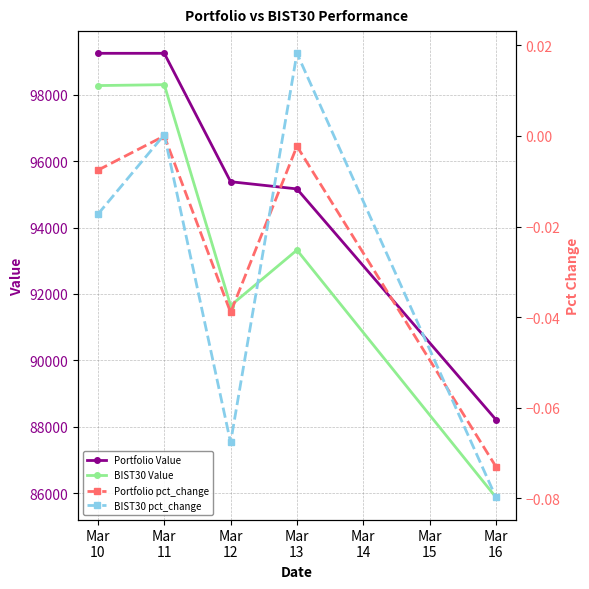

How many values in the Portfolio Value series are below 95379?

2